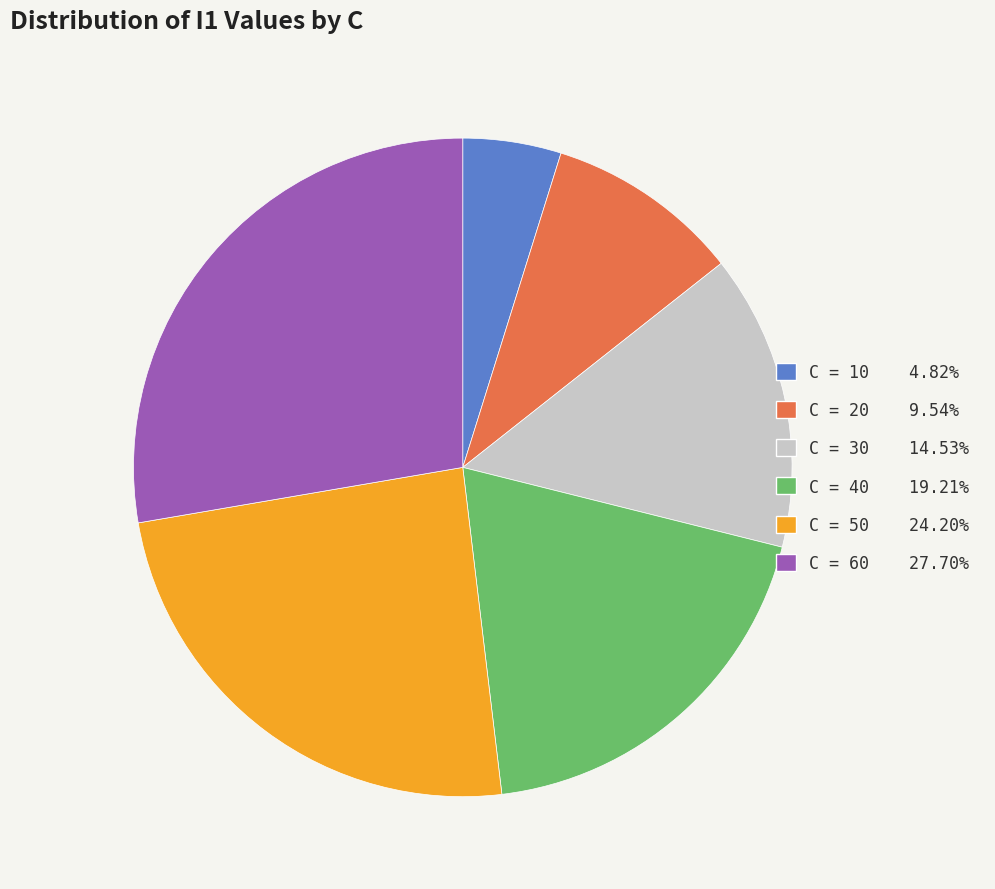

Does any single category account for the majority?

No